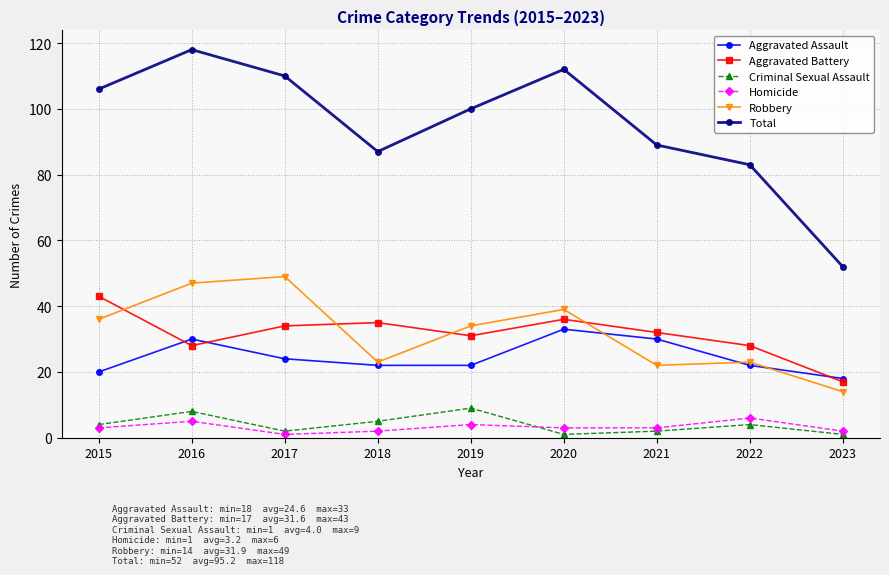

How many categories are shown in the chart?

9